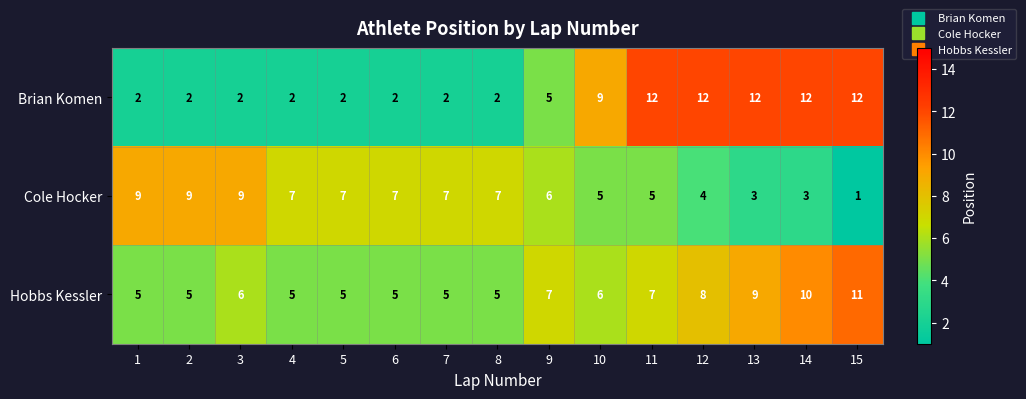

Which series has the largest total across all categories?

Hobbs Kessler